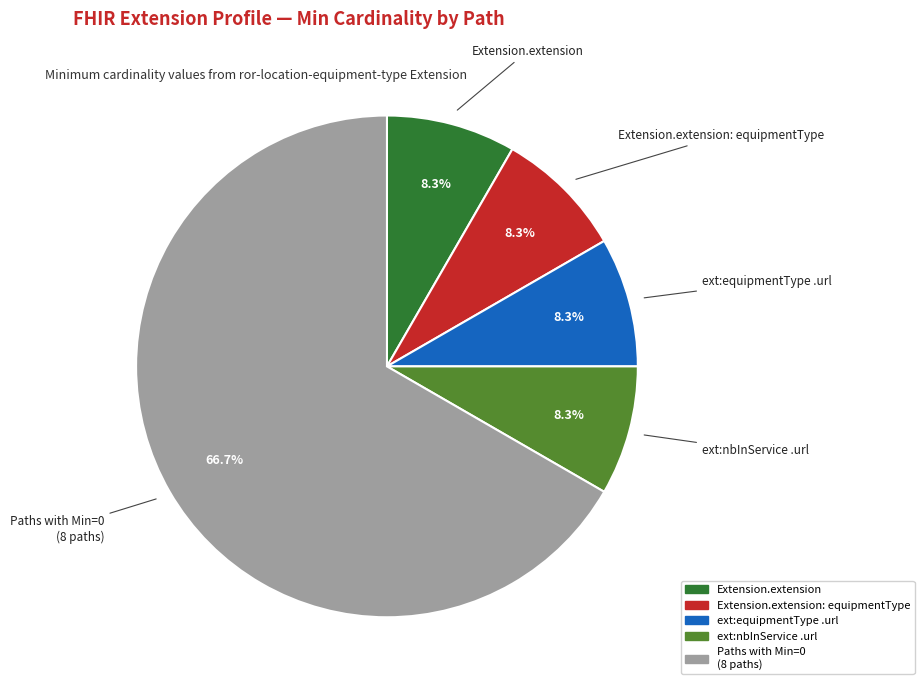

Is there a majority slice in this chart?

Yes